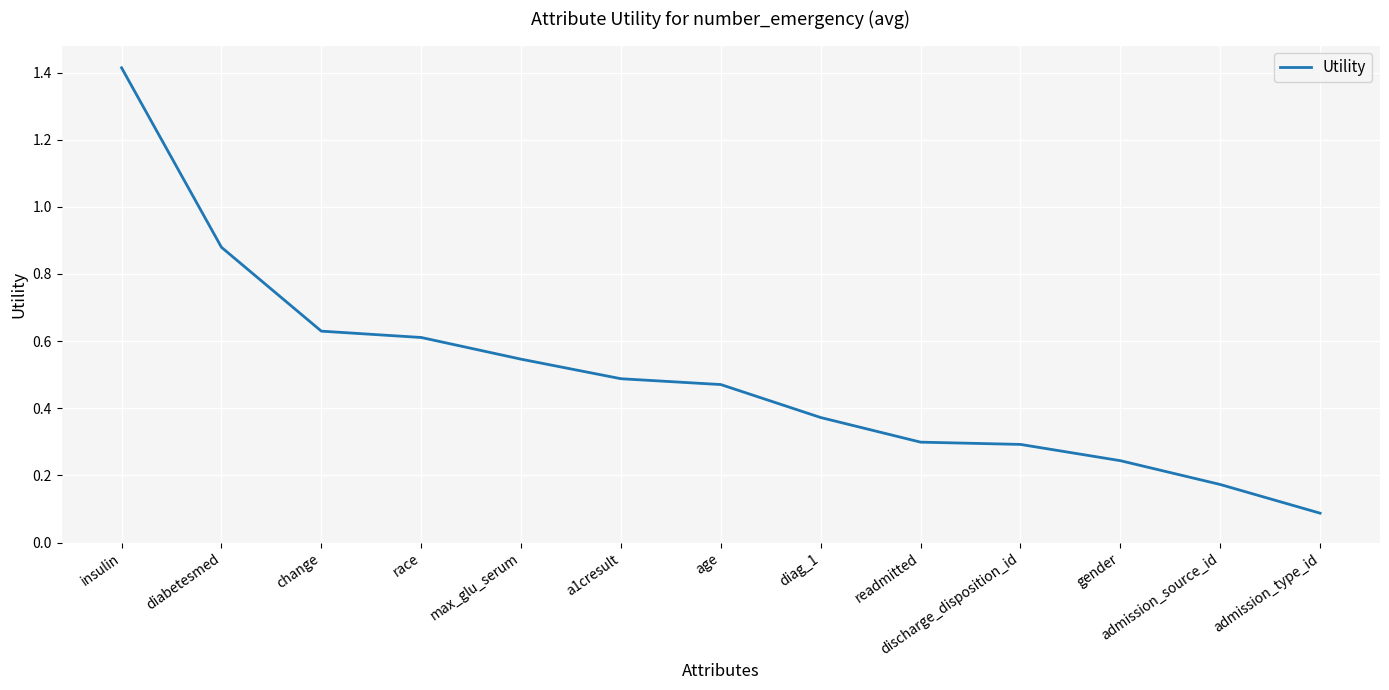

What value does the data have at discharge_disposition_id?

0.3